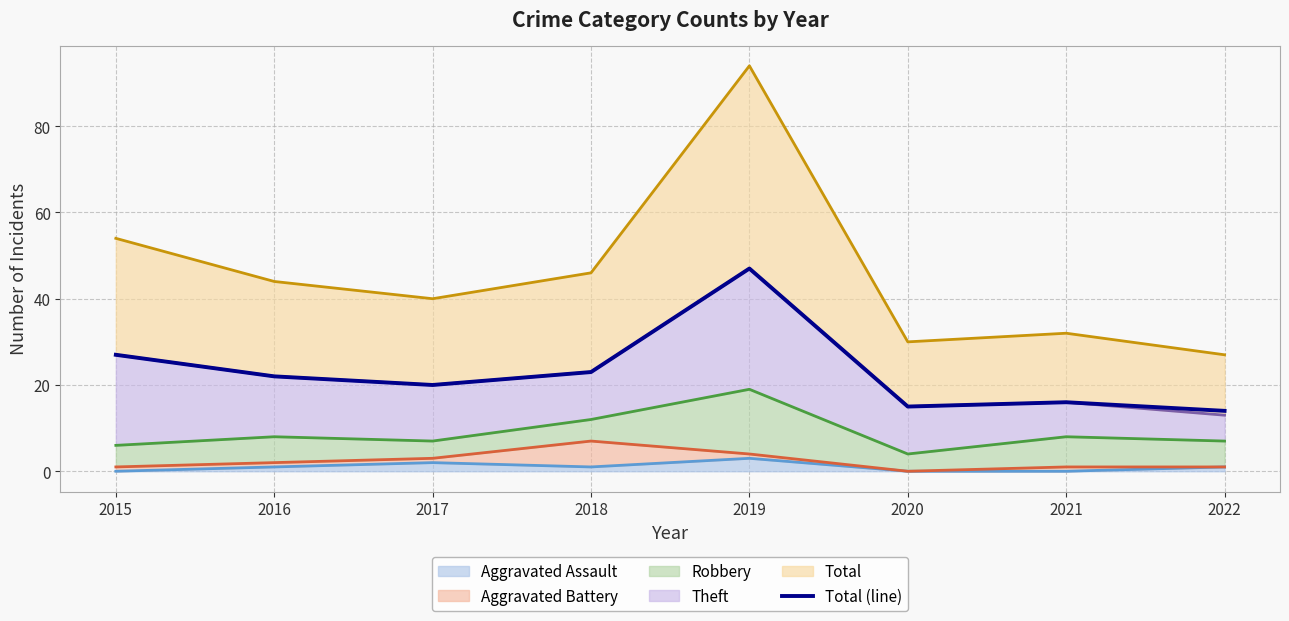

What is the sum of the values at 2019 and 2021?

63